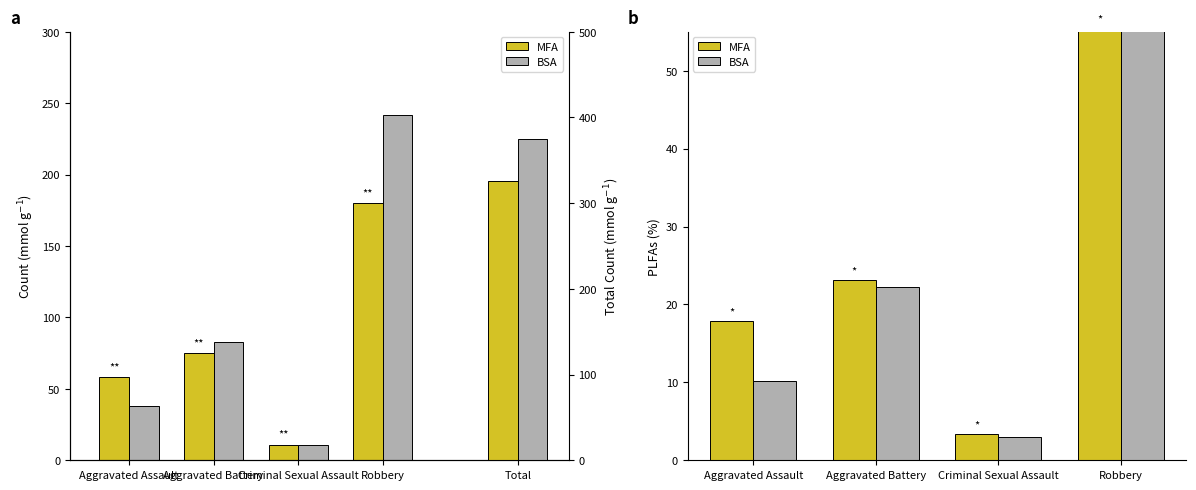

Which series has the widest spread of values?

BSA